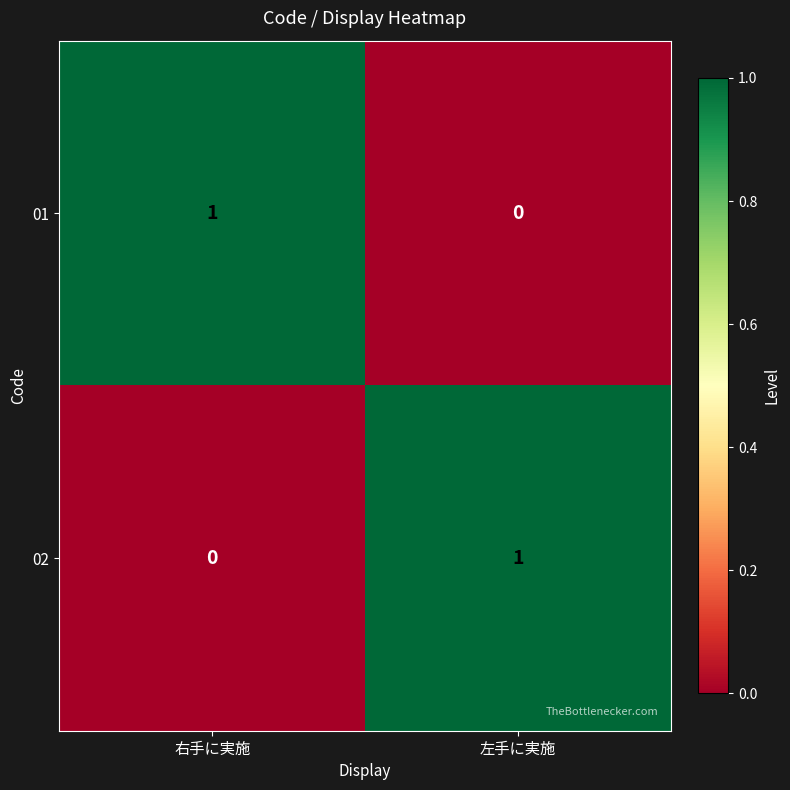

True or false: 02 has a value of -1 at 右手に実施.

False